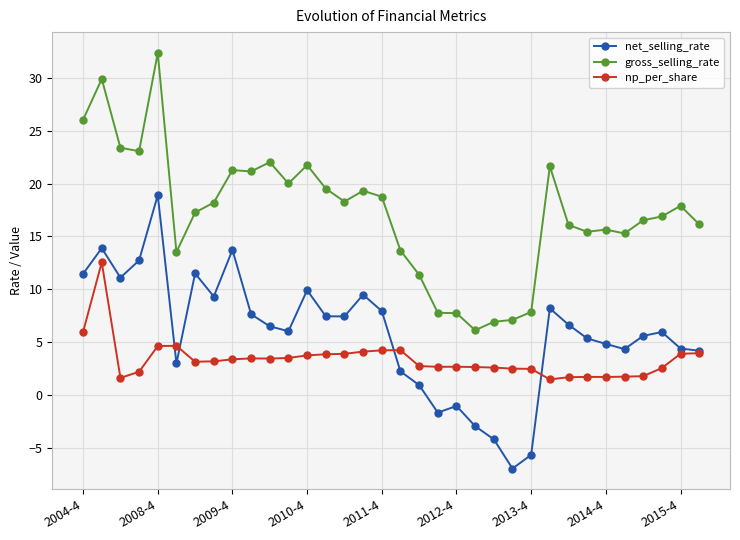

Which series has the largest total across all categories?

gross_selling_rate